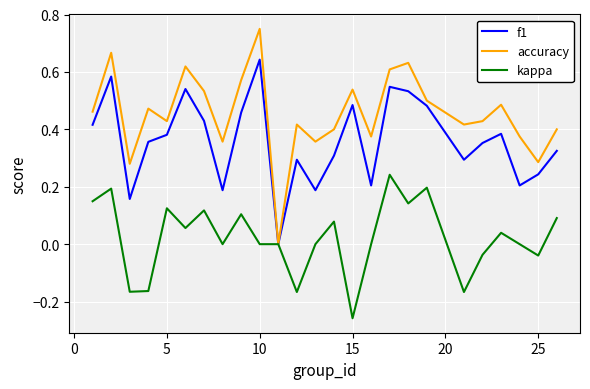

What are all the series names shown in the legend?

f1, accuracy, kappa